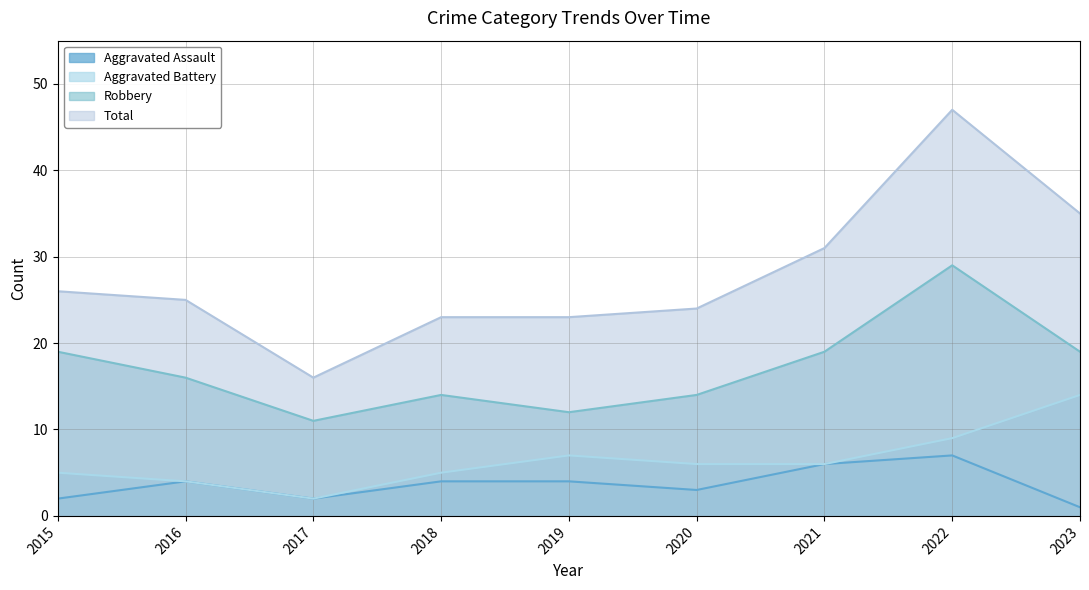

Which label corresponds to the largest value in the chart?

2022